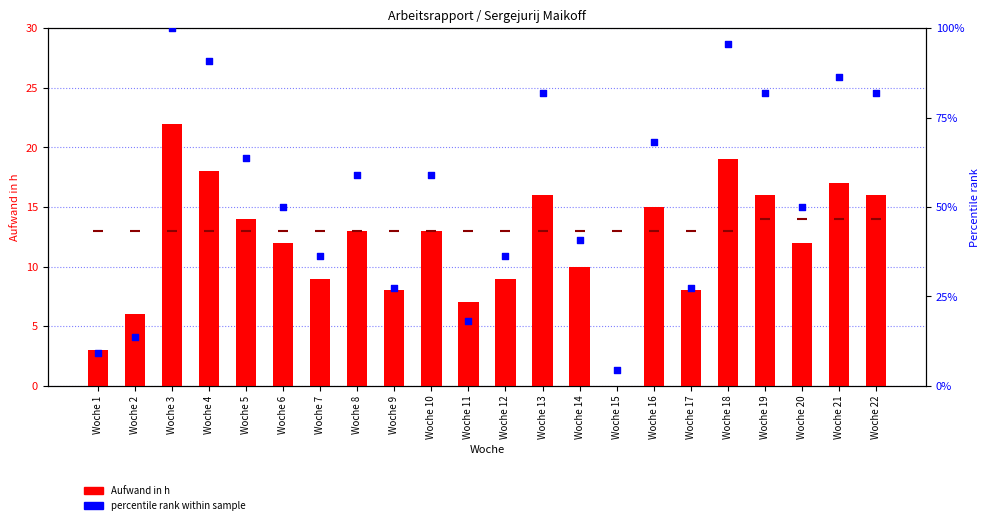

At which category is the sum across all series the highest?

Woche 3